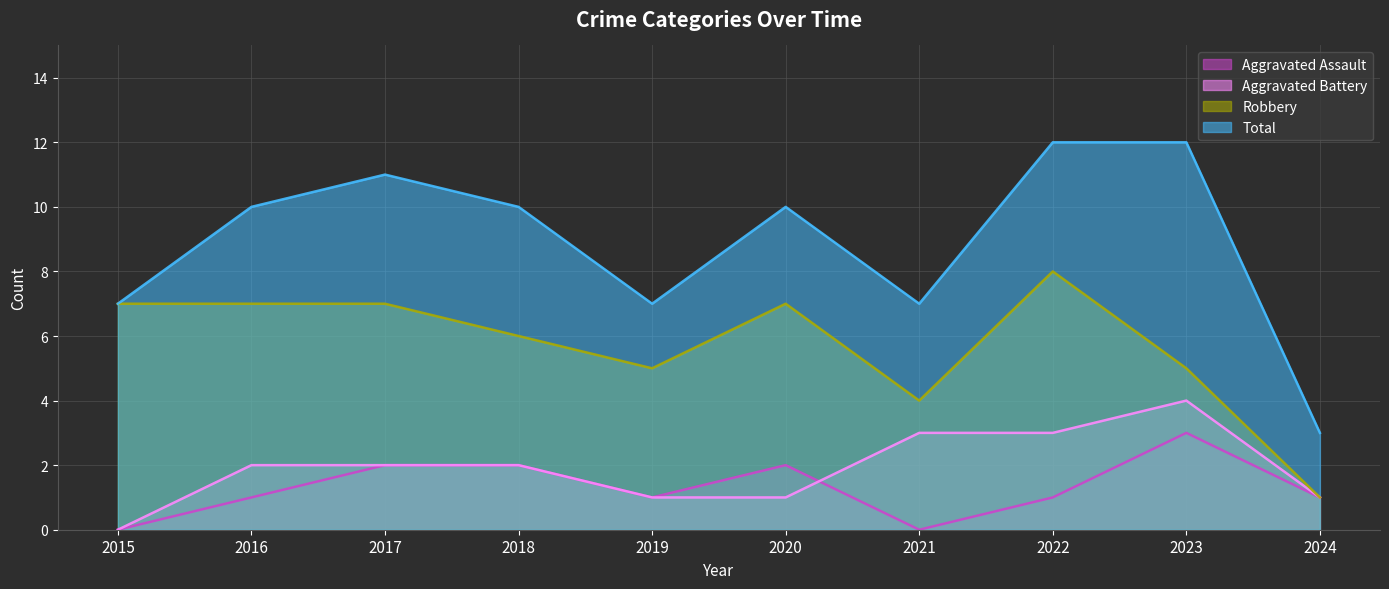

Where does the Total series first go above 10?

2017